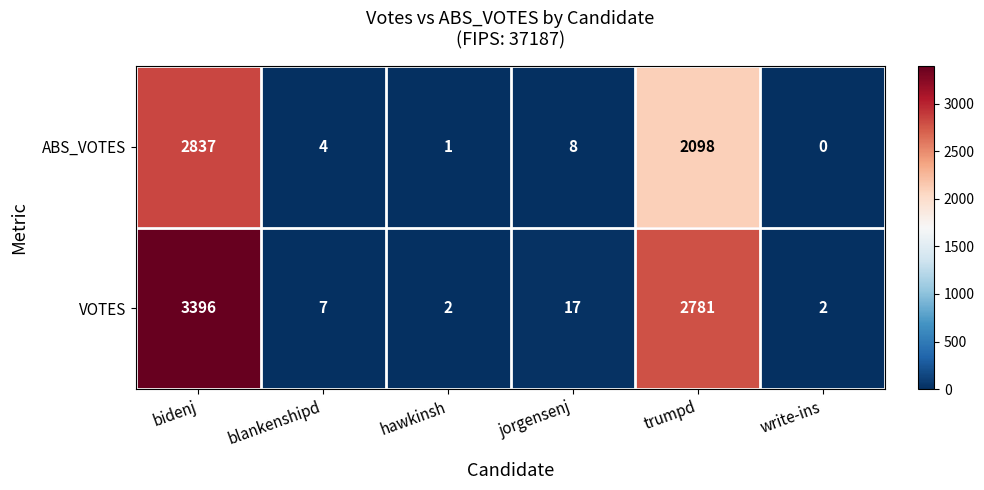

Reading right to left, what are all the values shown in this chart?

ABS_VOTES: 0	2098	8	1	4	2837
VOTES: 2	2781	17	2	7	3396